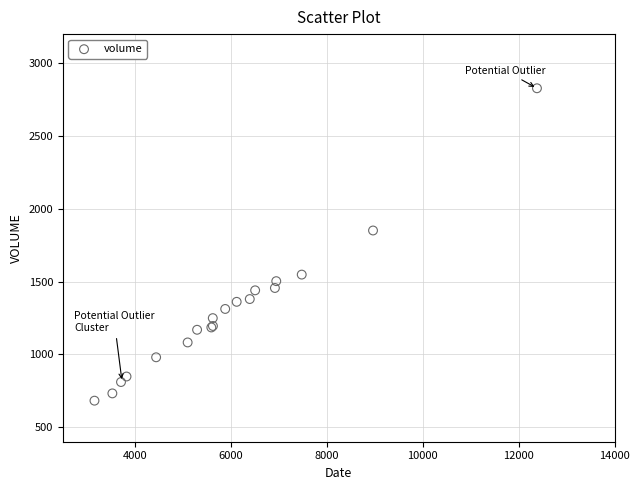

What Y value in the scatter plot is closest to 1755?

1851